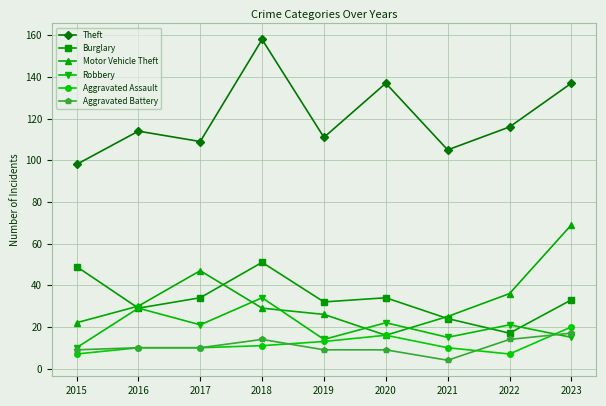

How many interior local valleys does the Robbery series have?

3